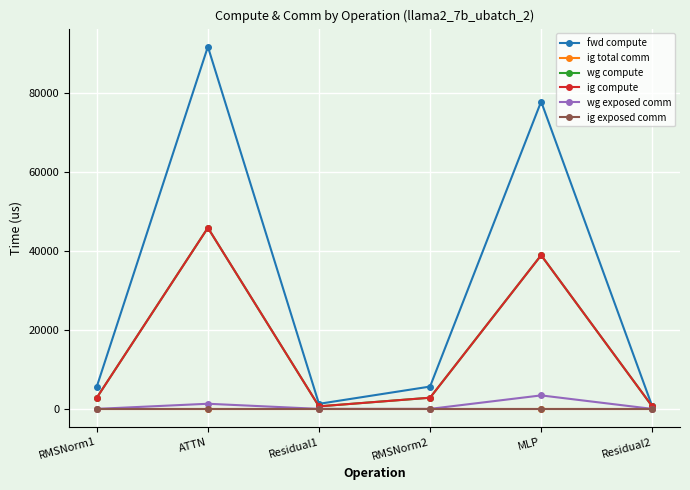

What is the maximum value shown in the chart?

91734.0